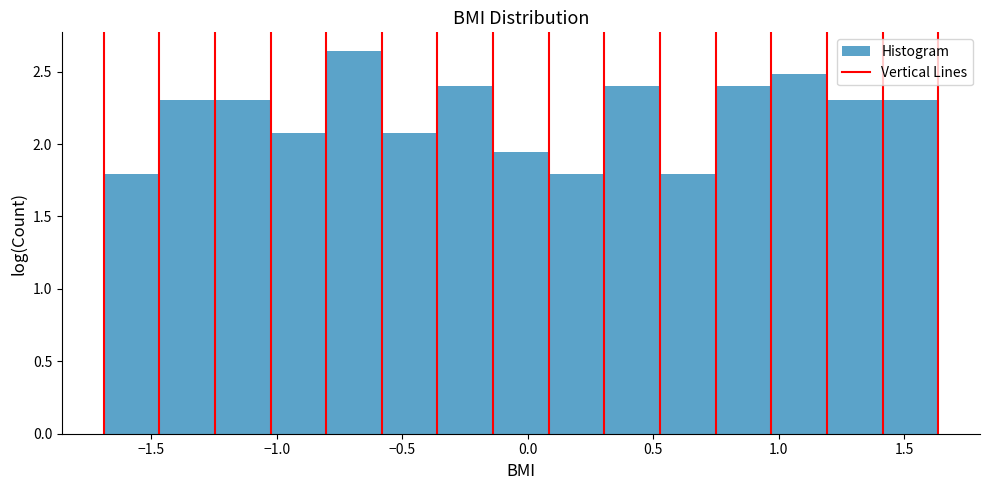

Reading left to right, transcribe this chart: for each bar, give the range it covers on the x-axis and its height. Neither the bar edges nor the heights are printed on the chart, so give them approximately, as read against the axes.

-1.70 to -1.45: 1.80
-1.45 to -1.25: 2.30
-1.25 to -1.05: 2.30
-1.05 to -0.80: 2.10
-0.80 to -0.60: 2.65
-0.60 to -0.35: 2.10
-0.35 to -0.15: 2.40
-0.15 to 0.10: 1.95
0.10 to 0.30: 1.80
0.30 to 0.55: 2.40
0.55 to 0.75: 1.80
0.75 to 0.95: 2.40
0.95 to 1.20: 2.50
1.20 to 1.40: 2.30
1.40 to 1.65: 2.30